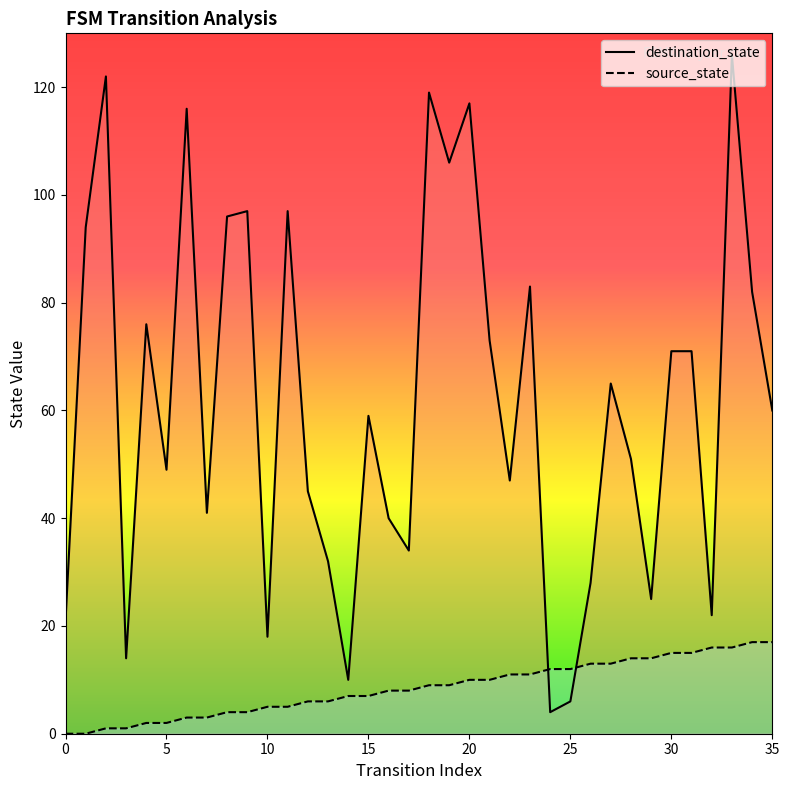

True or false: destination_state and source_state cross at least once.

True